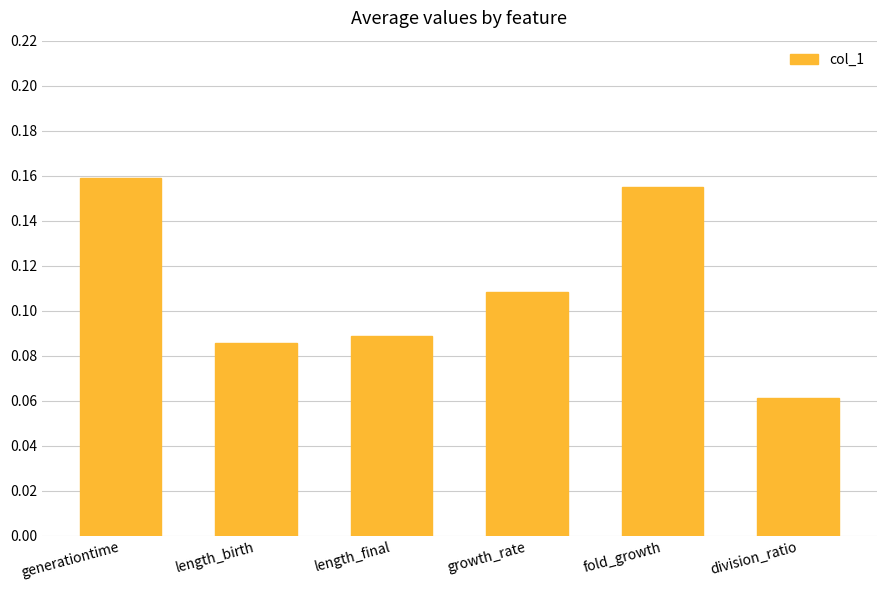

What is the label of the 1st bar from the right?

division_ratio